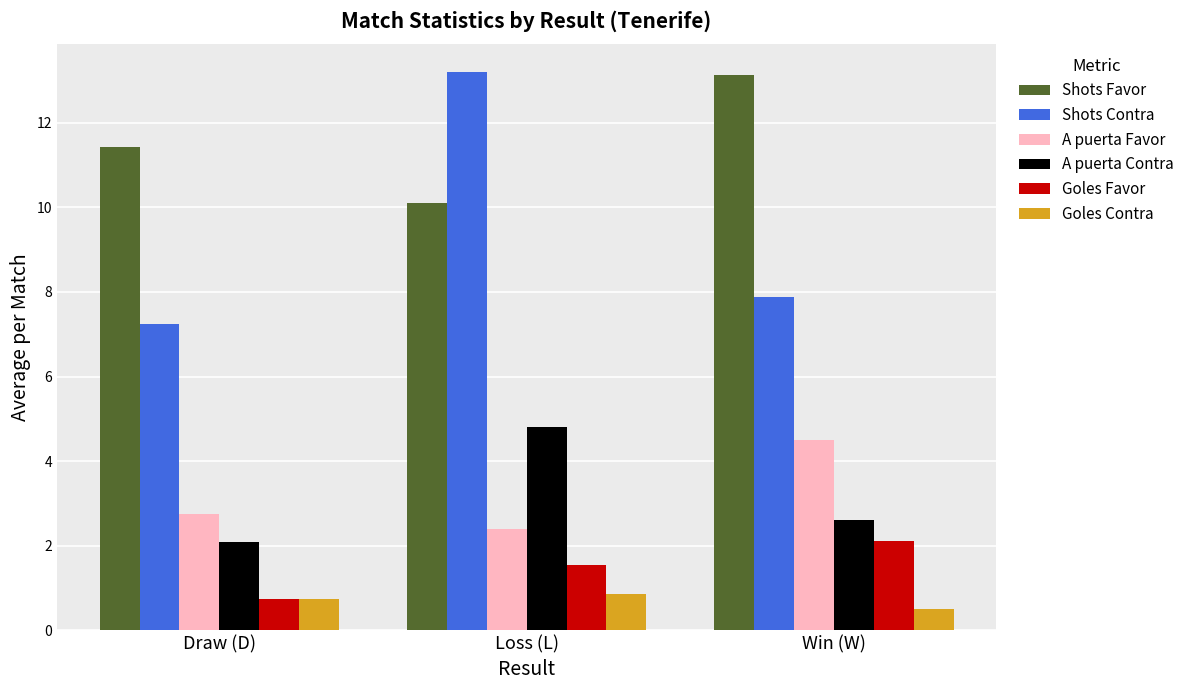

List the labels in order of Goles Favor value, smallest first.

Draw (D), Loss (L), Win (W)